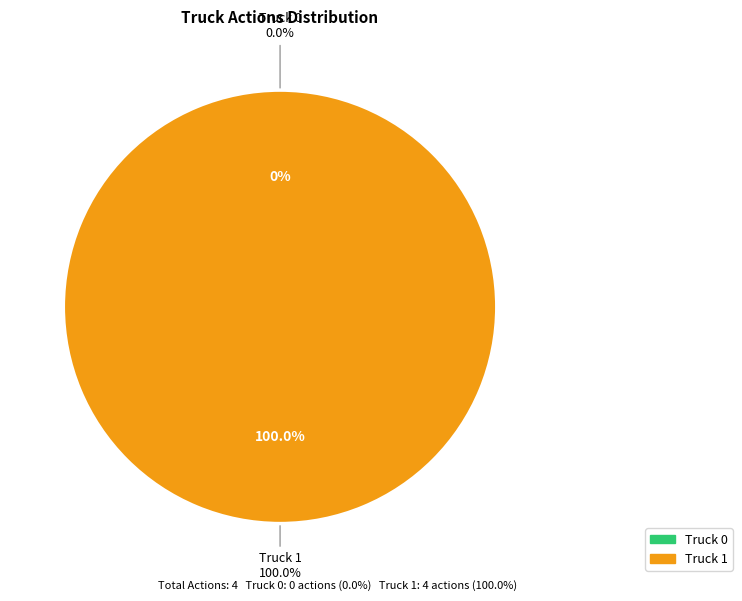

Do Truck 0 and Truck 1 together represent more than half of the pie?

Yes